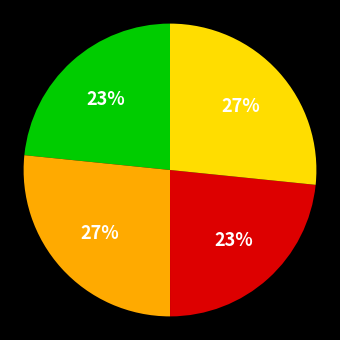

To the nearest percent, what is the average slice percentage?

25%